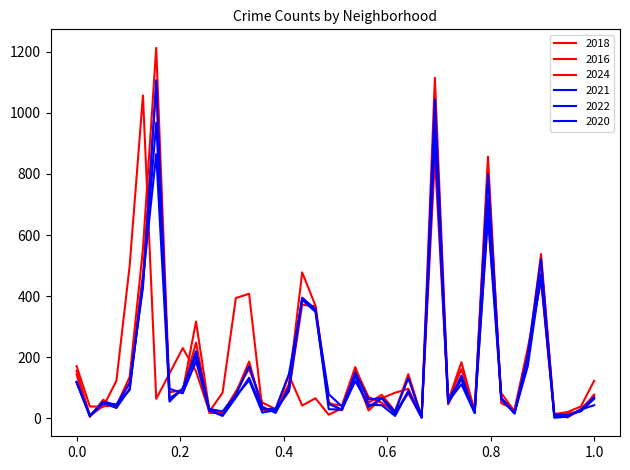

Does the chart display data point markers on the line(s)?

No